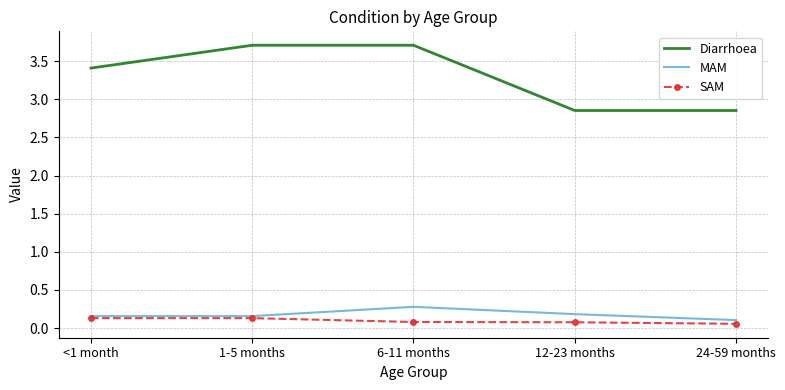

What is the total value across all series at <1 month?

3.7